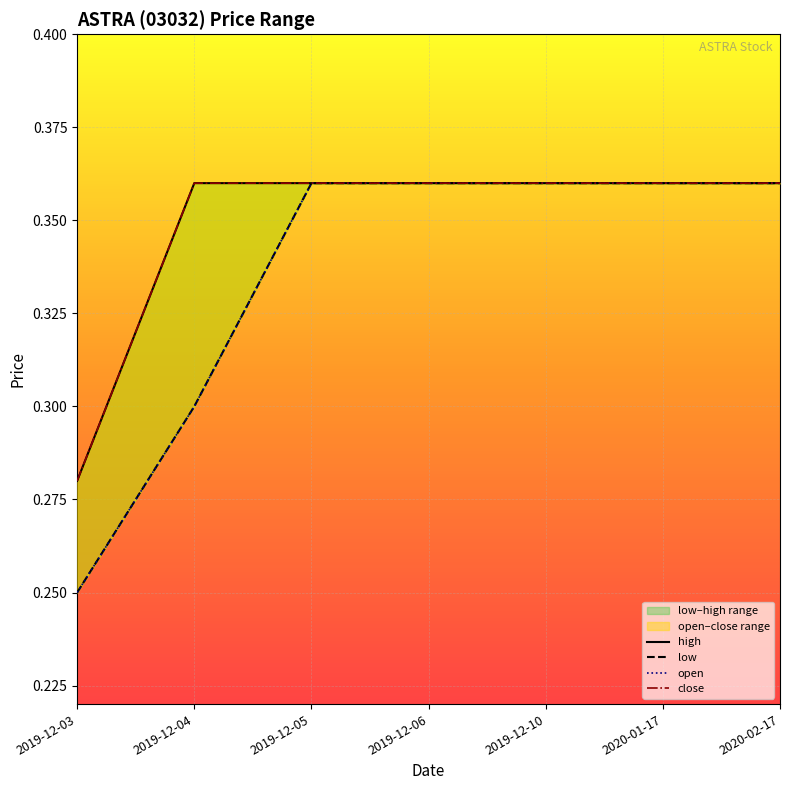

Rank the categories by close value from lowest to highest.

2019-12-03, 2019-12-04, 2019-12-05, 2019-12-06, 2019-12-10, 2020-01-17, 2020-02-17